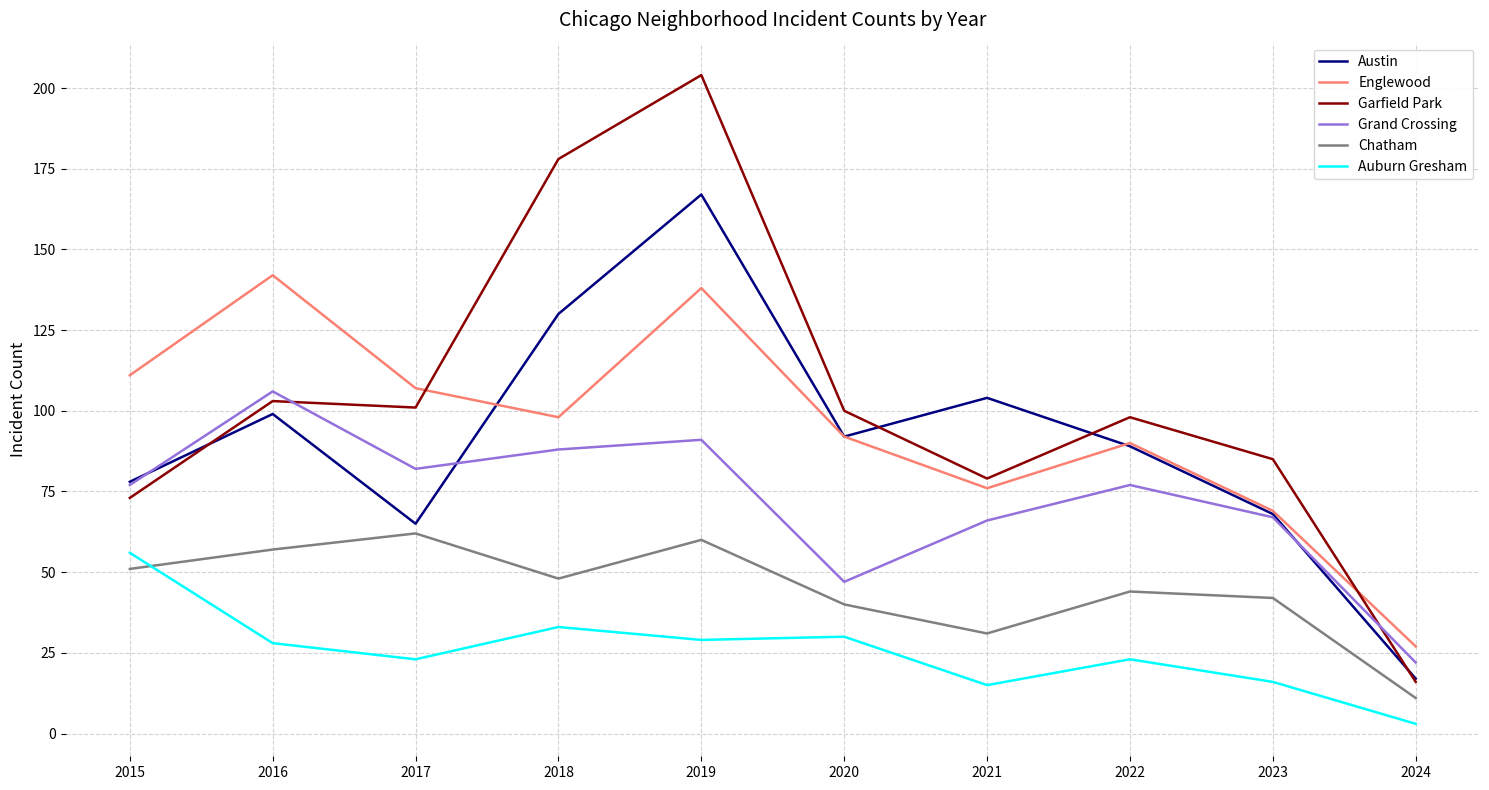

True or false: Englewood has more than 0 interior local peaks.

True